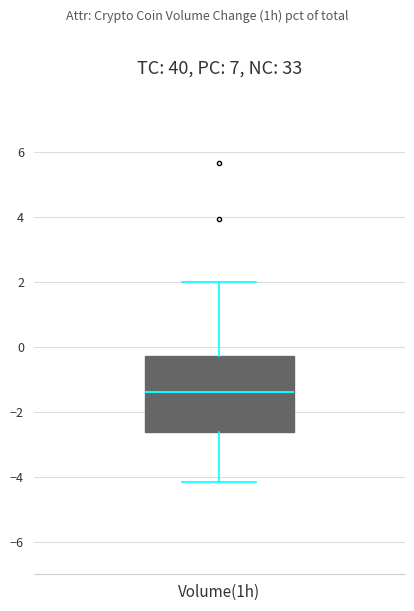

Read this box plot against the y-axis: the position of the median line, the range covered by the box, and the ends of both whiskers. The values are not printed on the chart, so give them approximately, as read against the axis.

median -1.4, box -2.6 to -0.2, whiskers -4.2 to 2.0